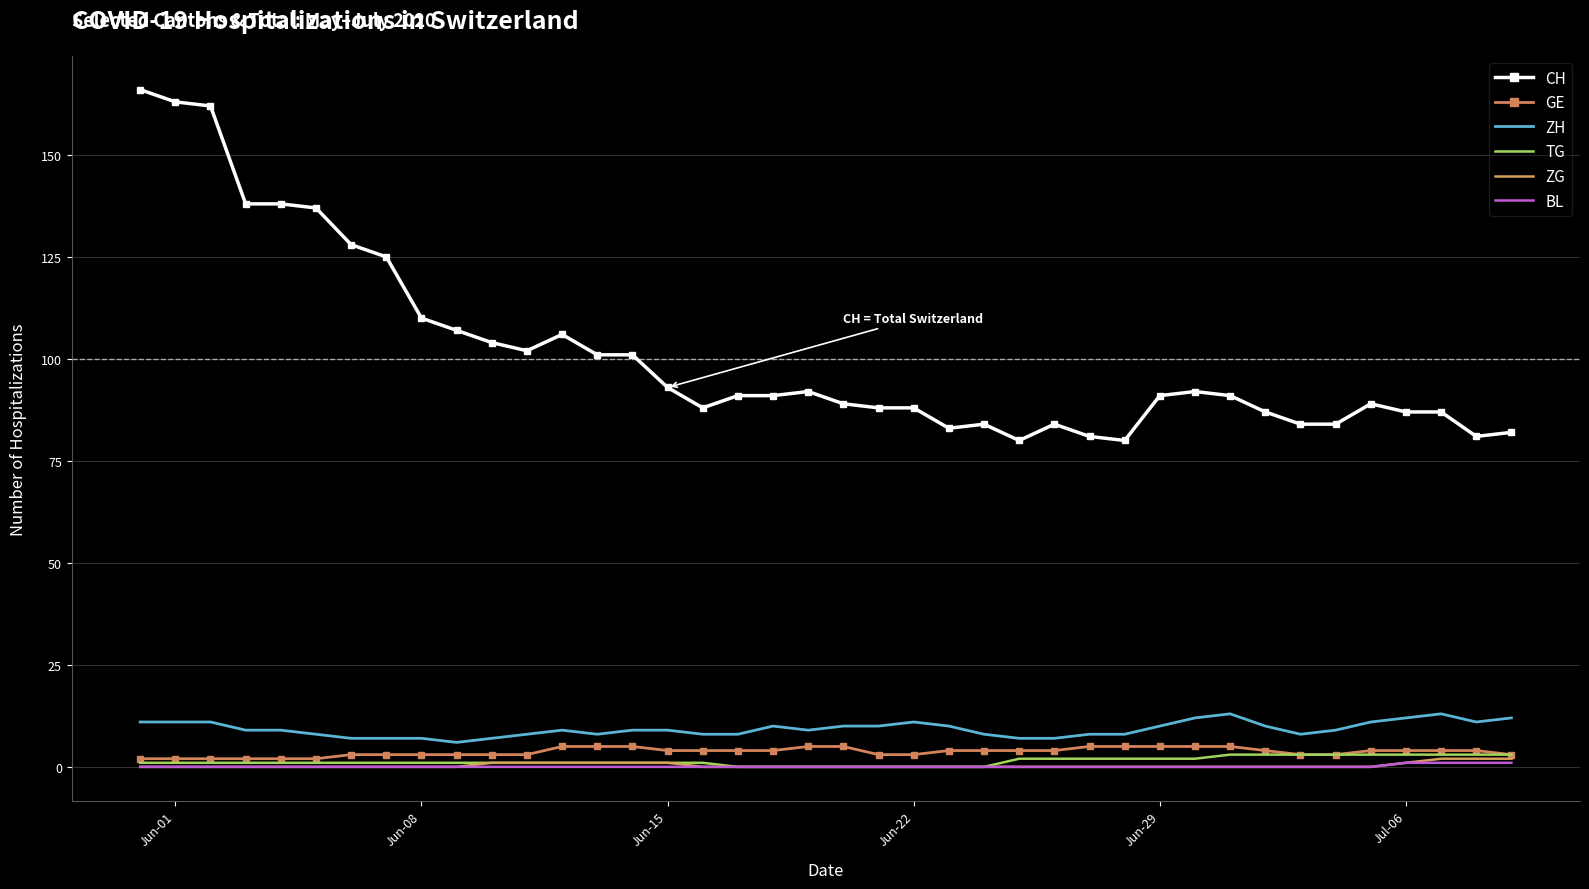

What are all the series names shown in the legend?

CH, GE, ZH, TG, ZG, BL